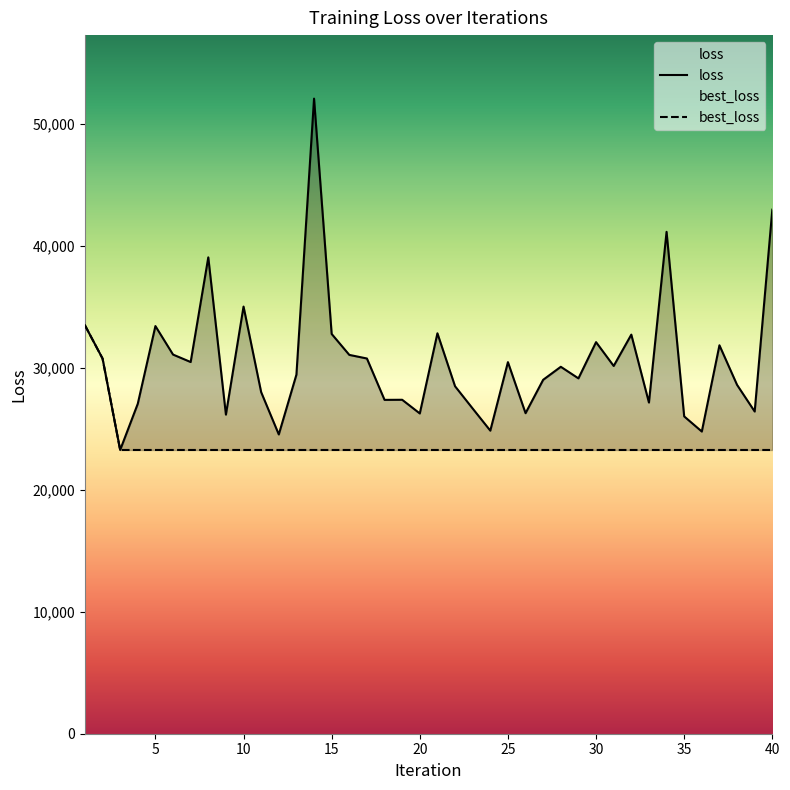

Is it true that best_loss equals 30745.2 at 2?

True